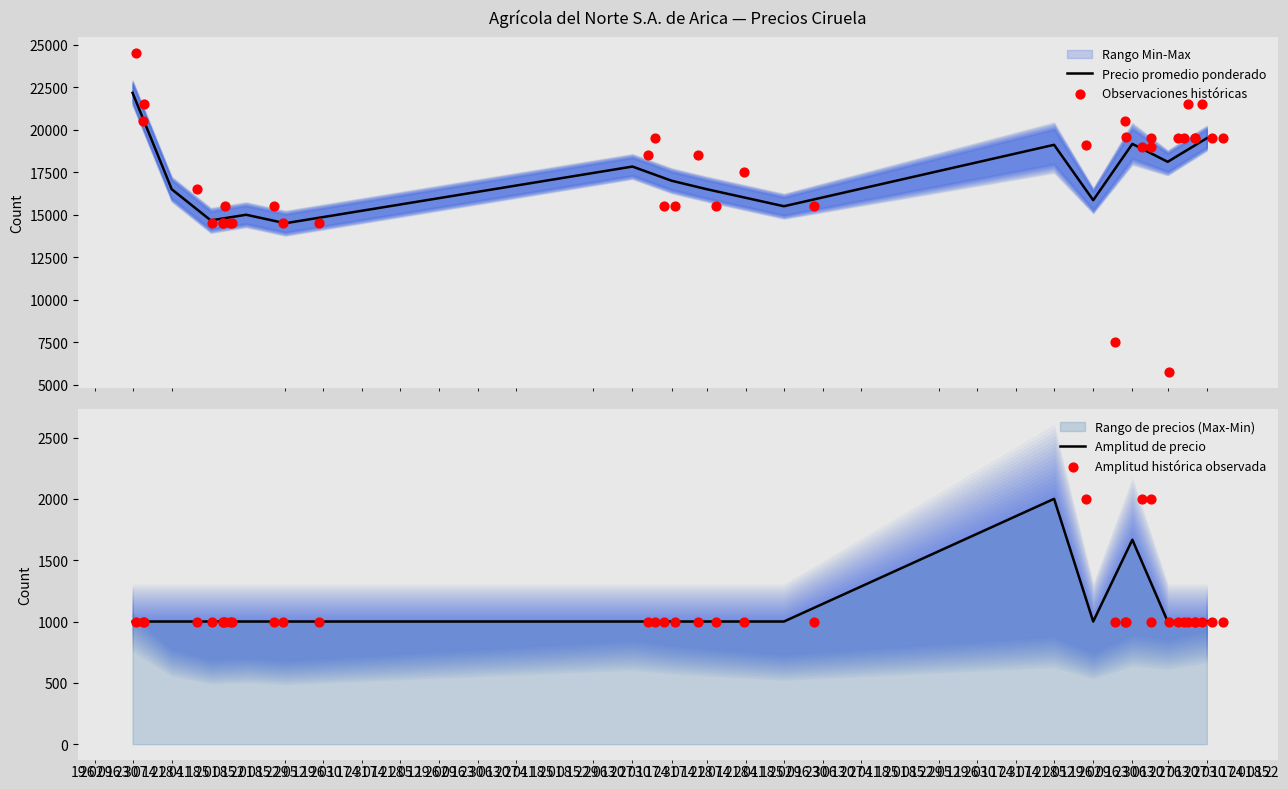

At which category is the sum across all series the highest?

13